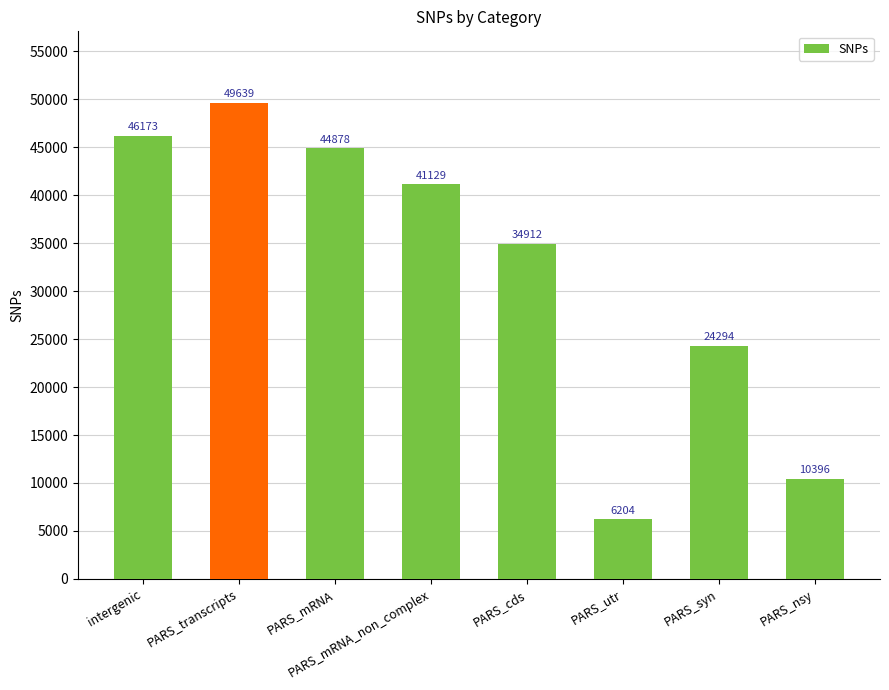

True or false: the data shows 68091 at intergenic.

False